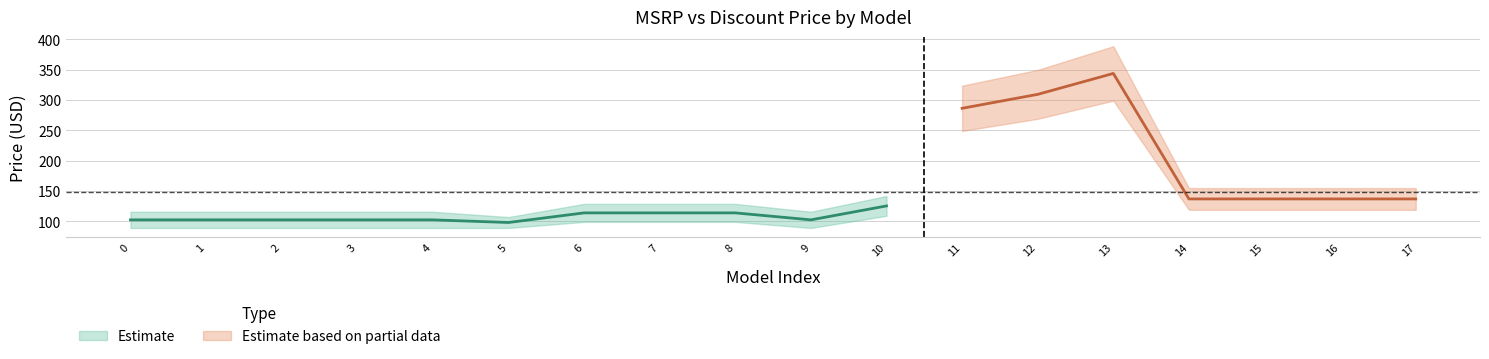

How many distinct data groups are displayed?

2